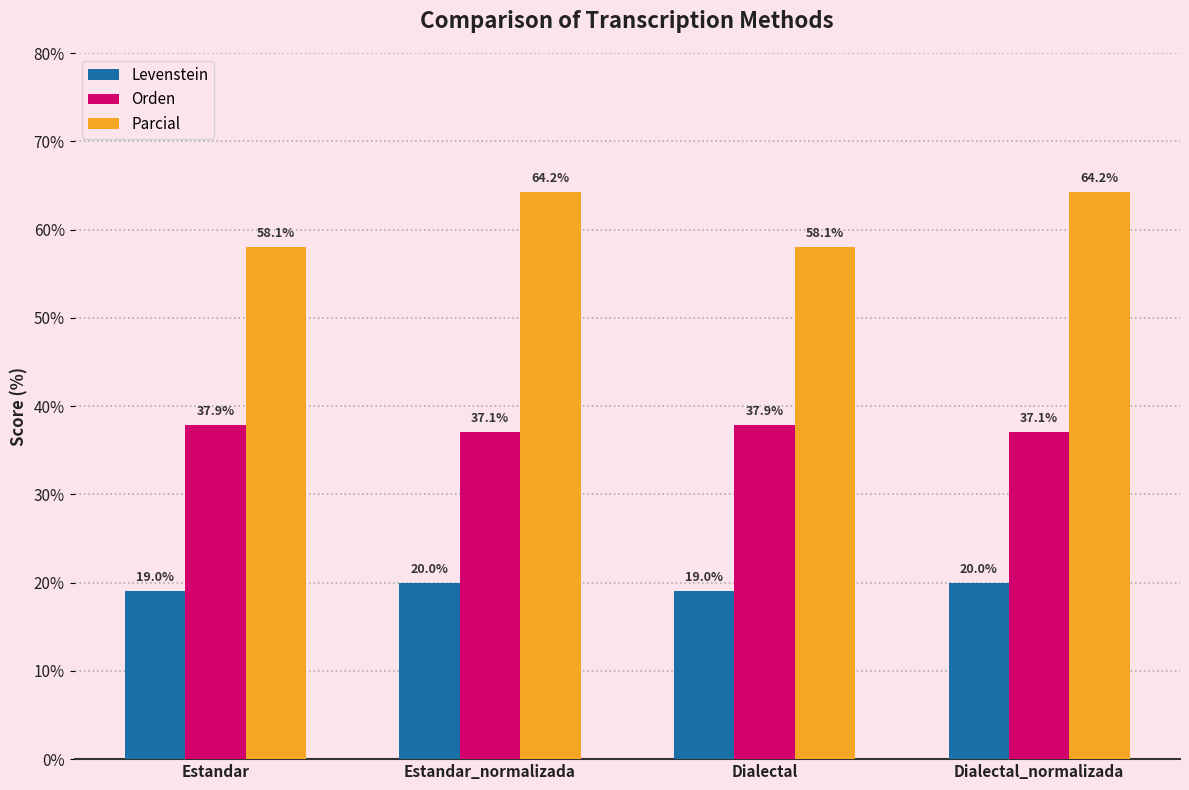

The value of Parcial at Dialectal_normalizada is 86.8. True or false?

False